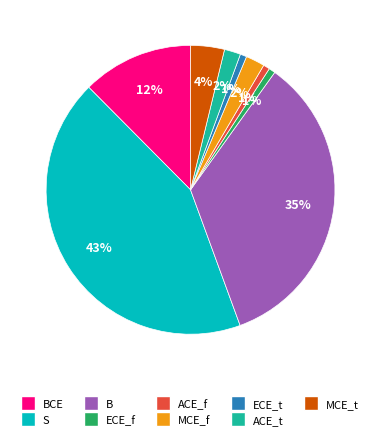

Between ECE_f and B, which is larger?

B